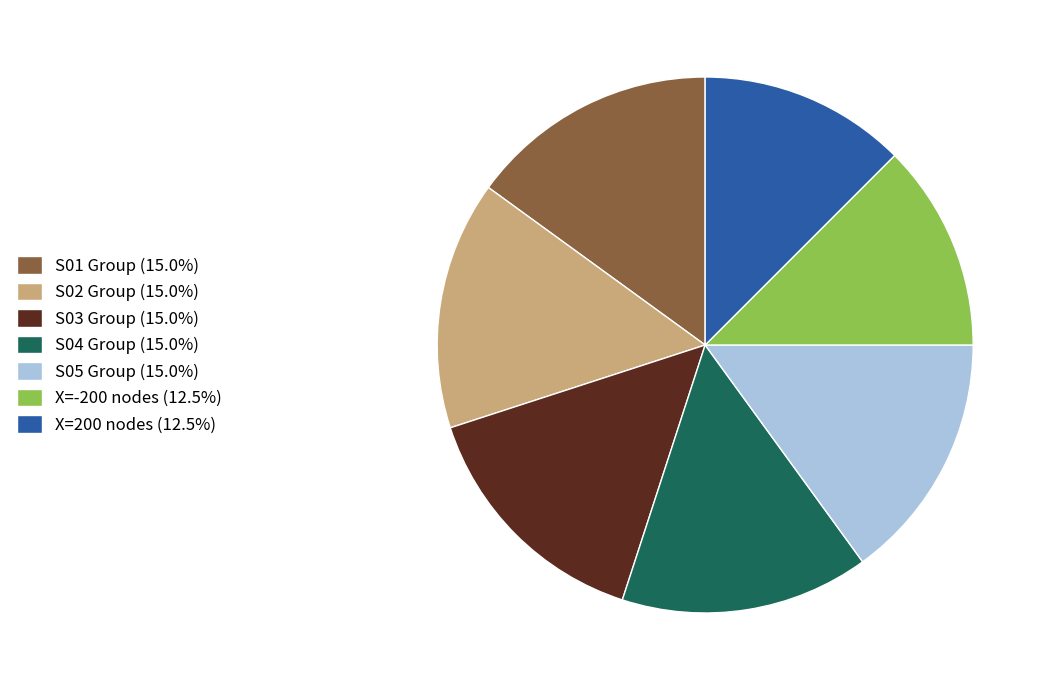

What is the ratio of the value at X=-200 nodes (12.5%) to the value at S02 Group (15.0%)?

0.8